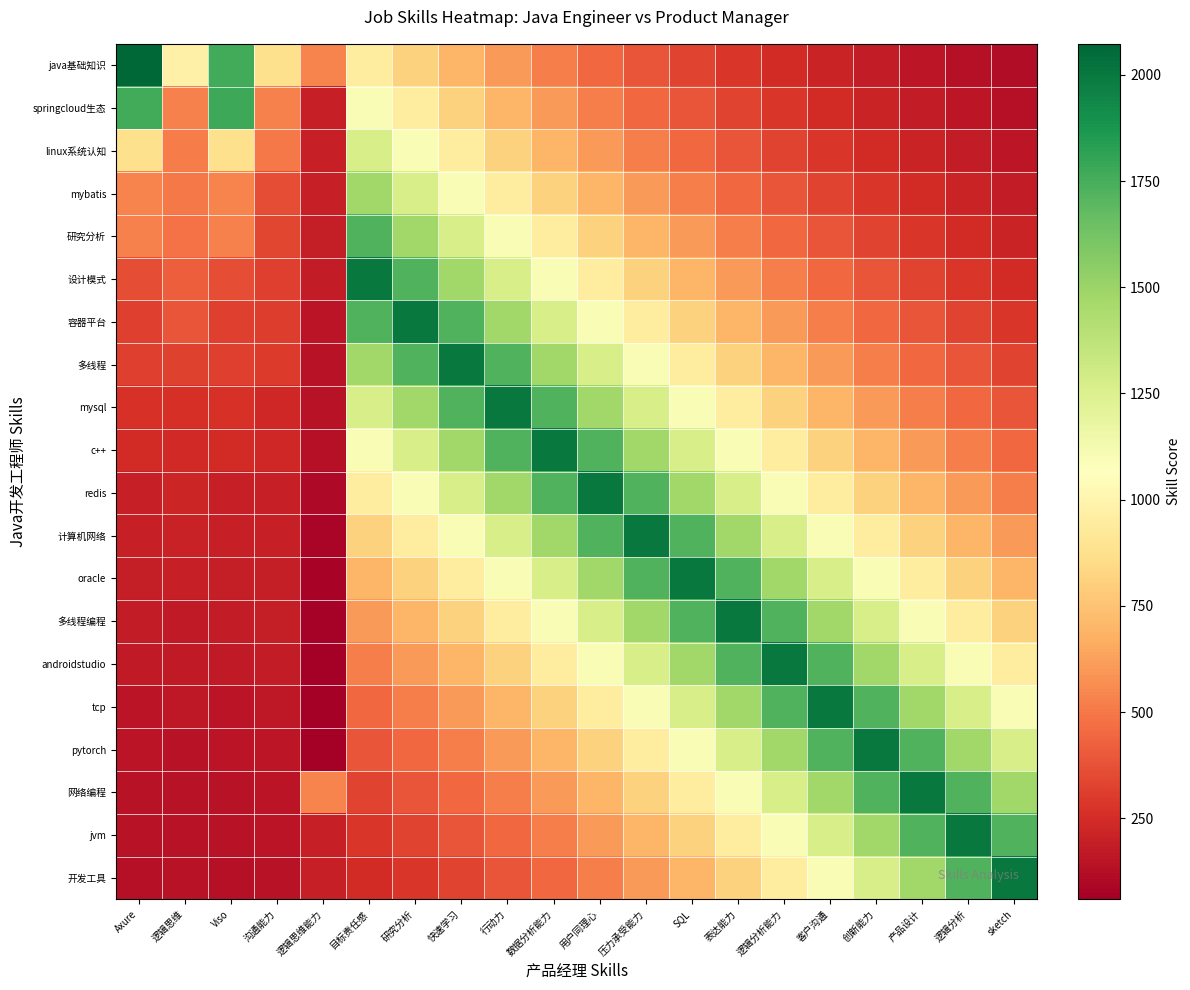

Rank the series at Viso from highest to lowest value.

springcloud生态, java基础知识, linux系统认知, mybatis, 研究分析, 设计模式, 容器平台, 多线程, mysql, c++, redis, 计算机网络, oracle, 多线程编程, androidstudio, tcp, pytorch, 网络编程, jvm, 开发工具